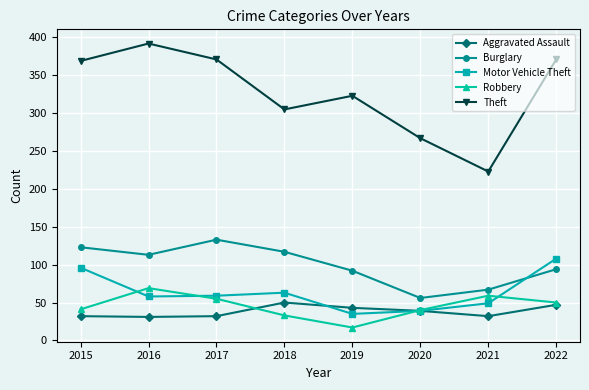

What is the difference between the highest and lowest values at 2016?

361